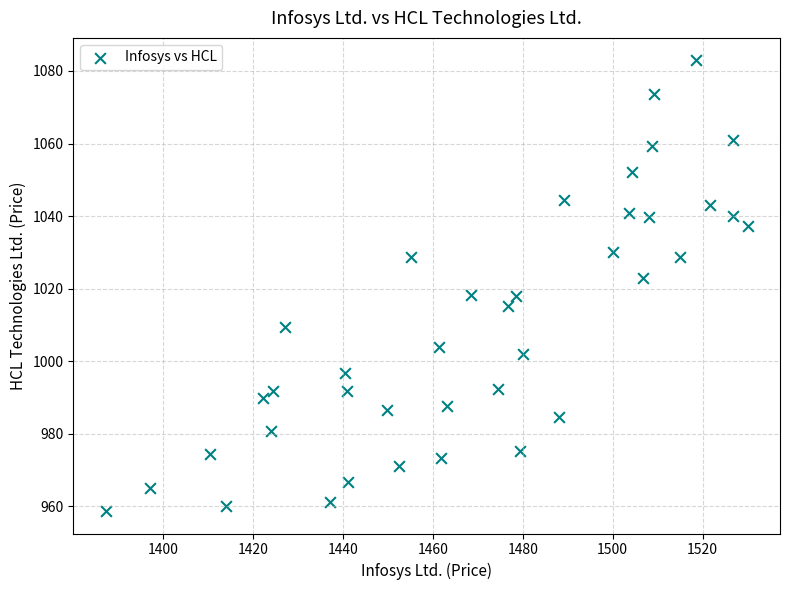

What is the range of X values (max minus min)?

142.8